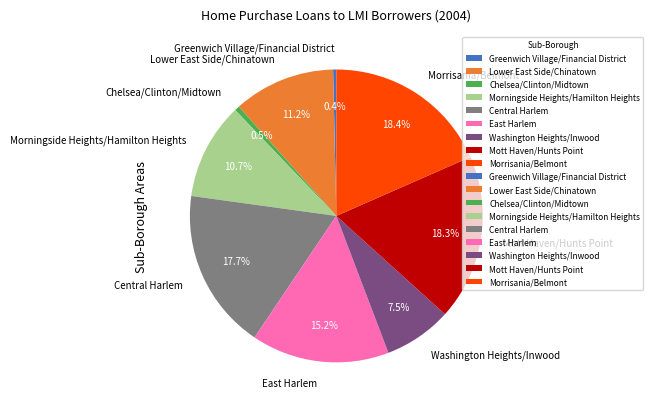

Count the number of slices in the pie.

9